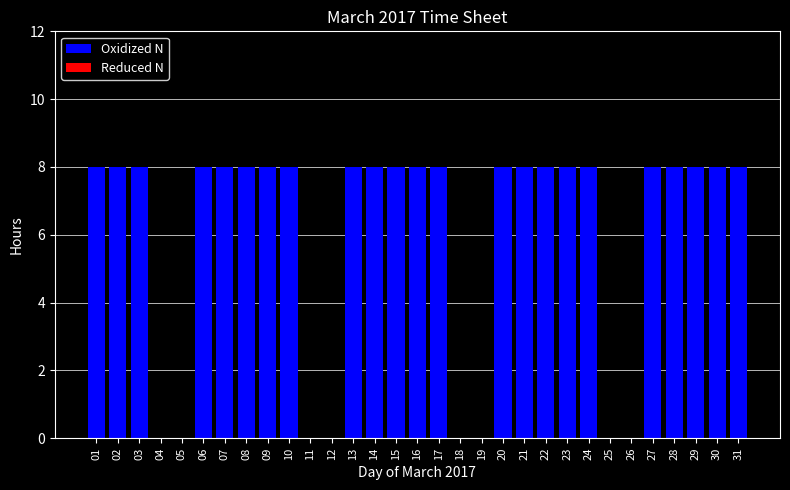

Count the number of data series in this chart.

1